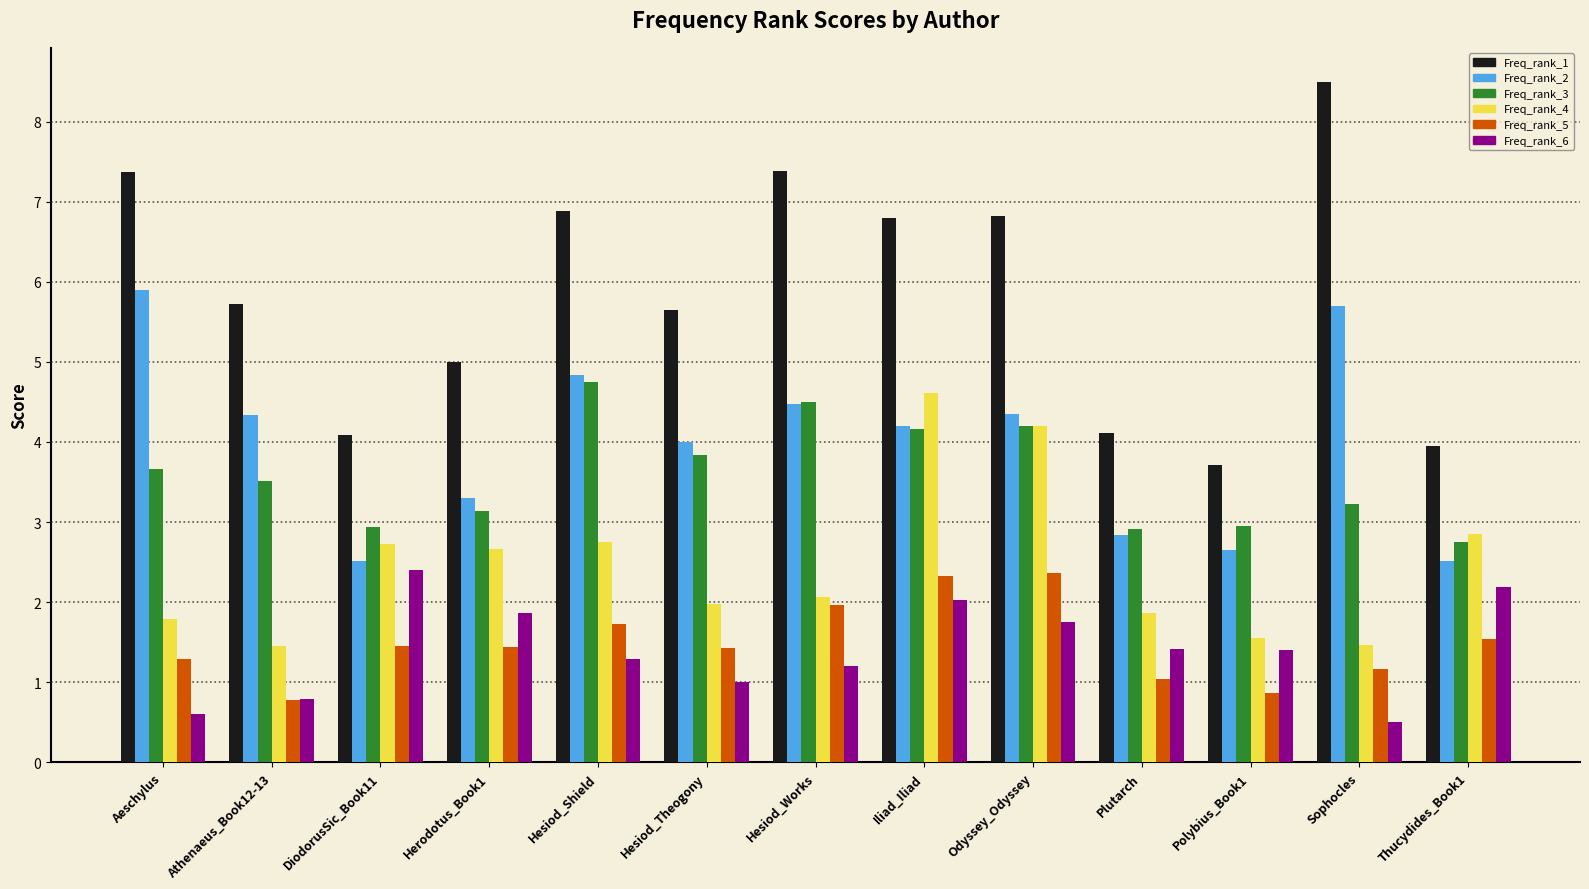

What is the spread (max minus min) of values at Sophocles?

8.0